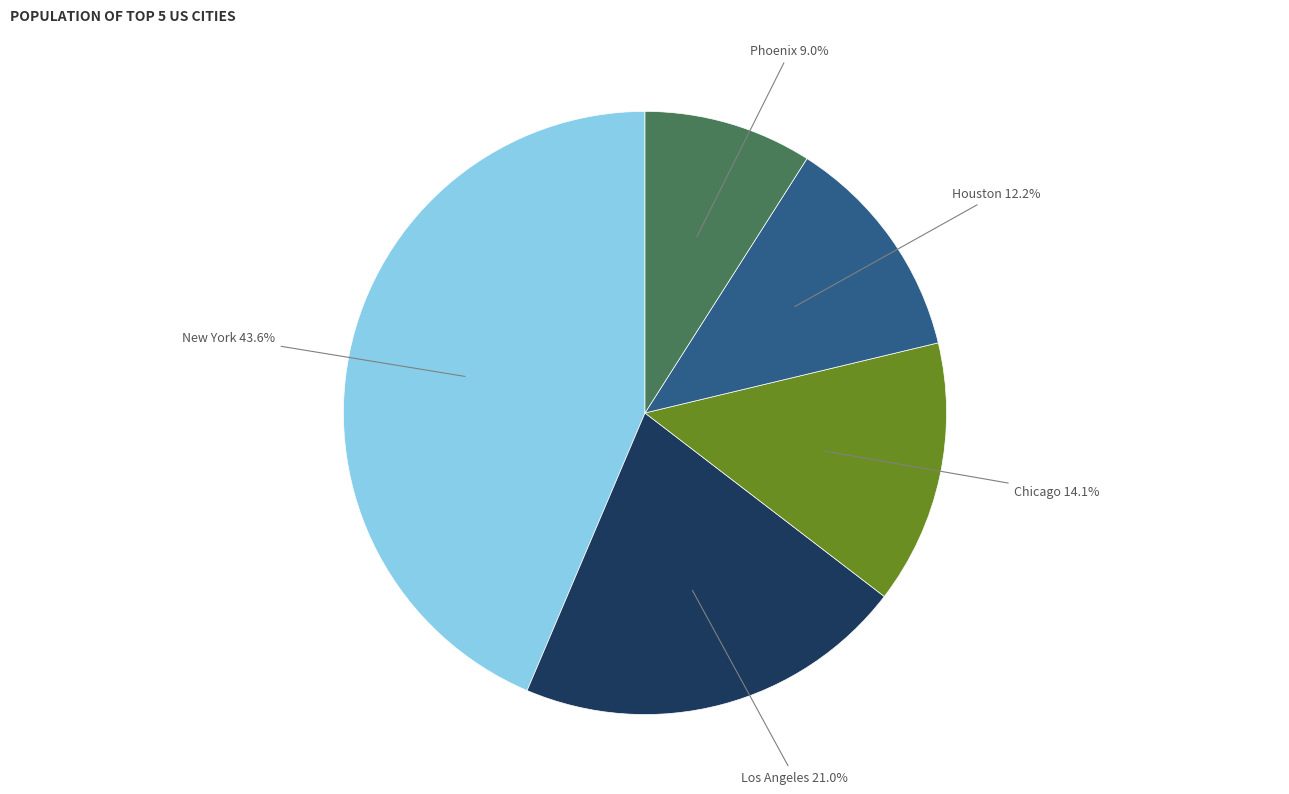

What percentage is the Houston slice, to the nearest percent?

12%